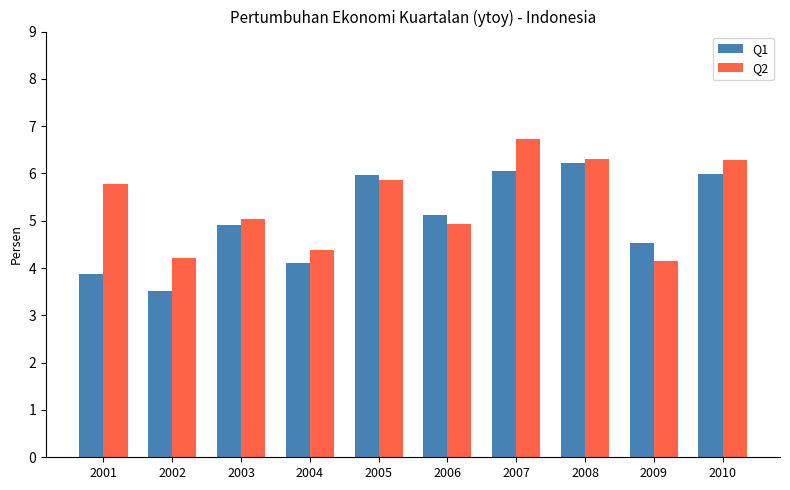

At which category is the sum across all series the highest?

2007